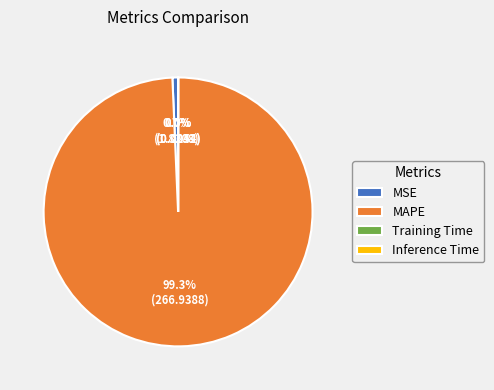

To the nearest percent, what is the average slice percentage?

25%